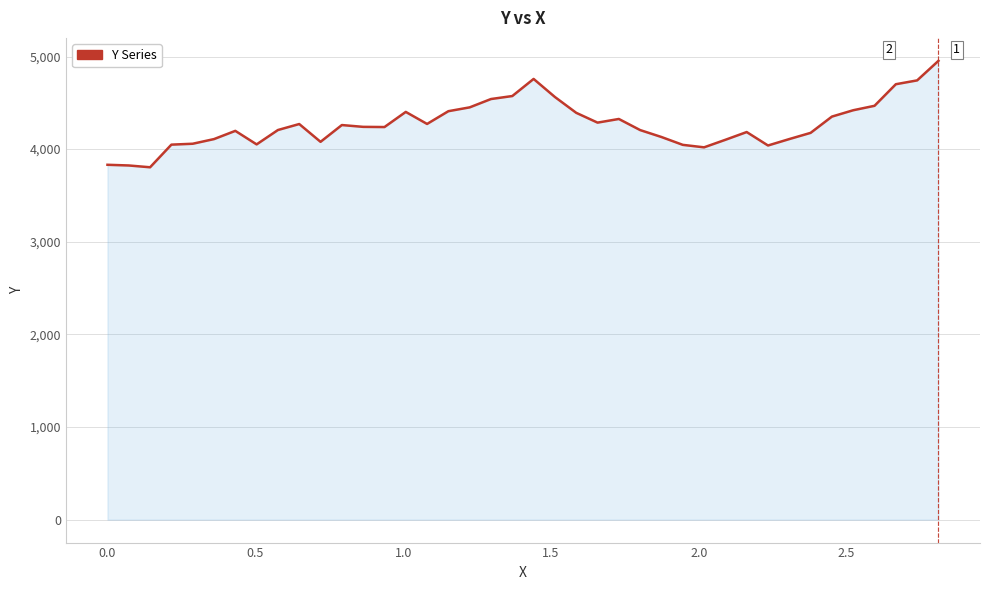

How many lines are shown in the chart?

1